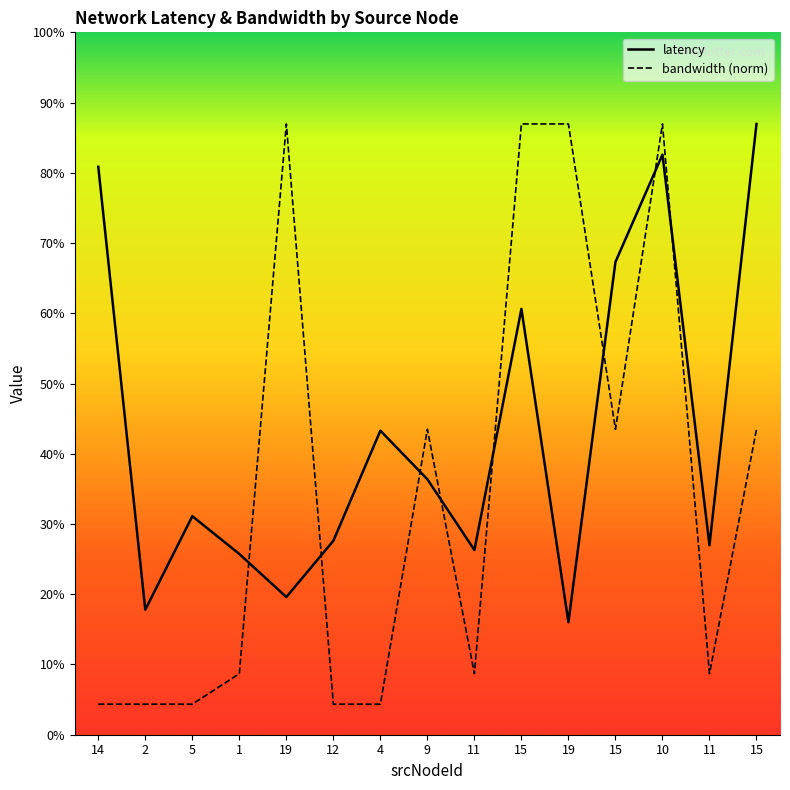

True or false: latency has a value of 49.1 at 2.

False